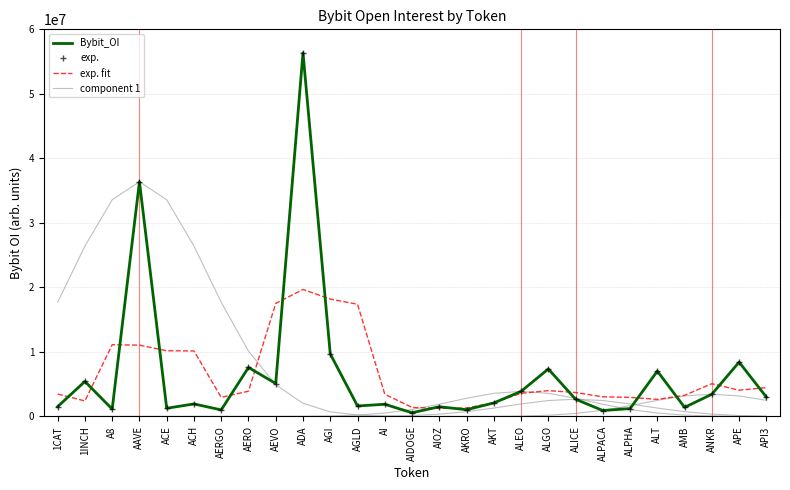

What is the approximate value of Bybit_OI at 1INCH?

5427684.0